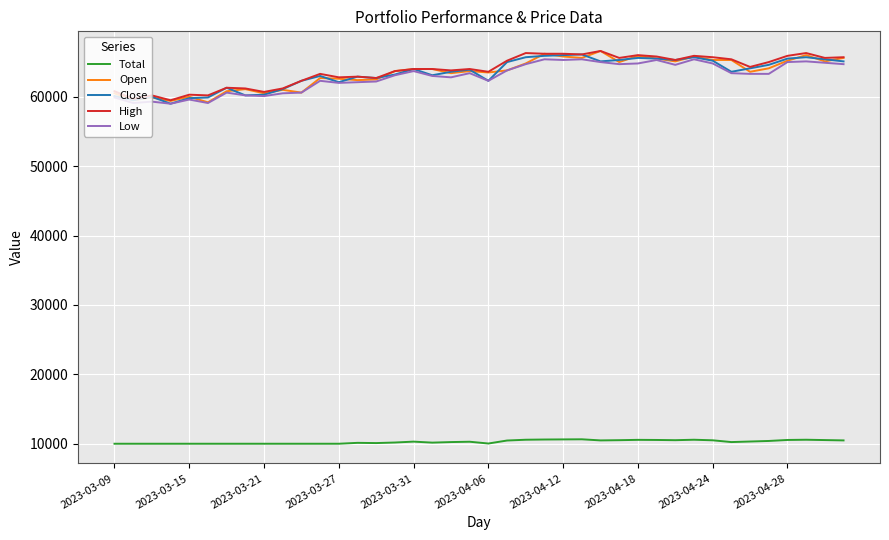

What is the maximum value for Open?

66600.0